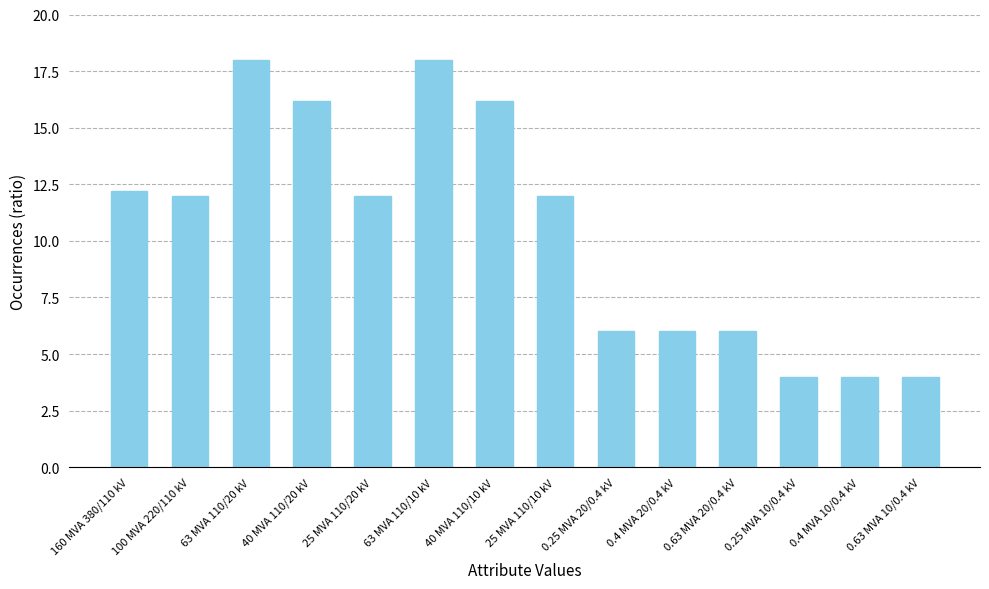

What is the minimum value shown in the chart?

4.0